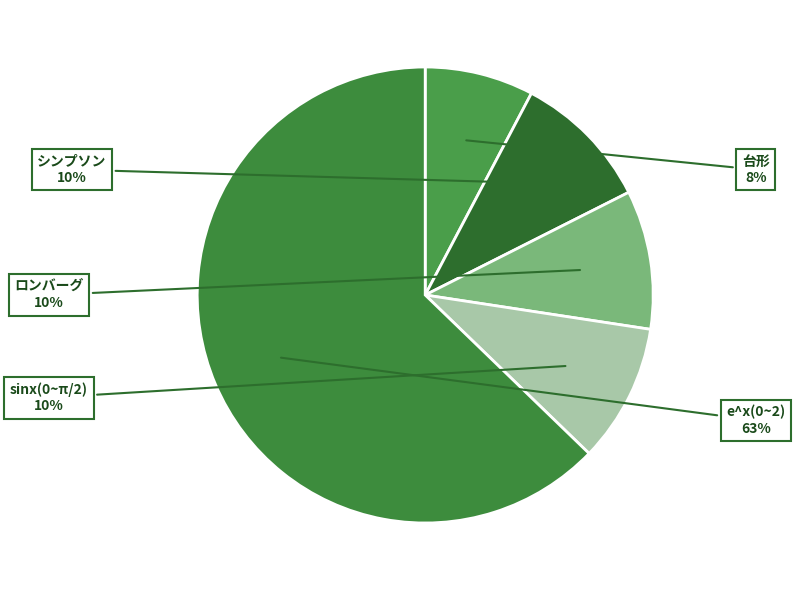

To the nearest percent, what is the difference between the シンプソン and 台形 slice percentages?

2%